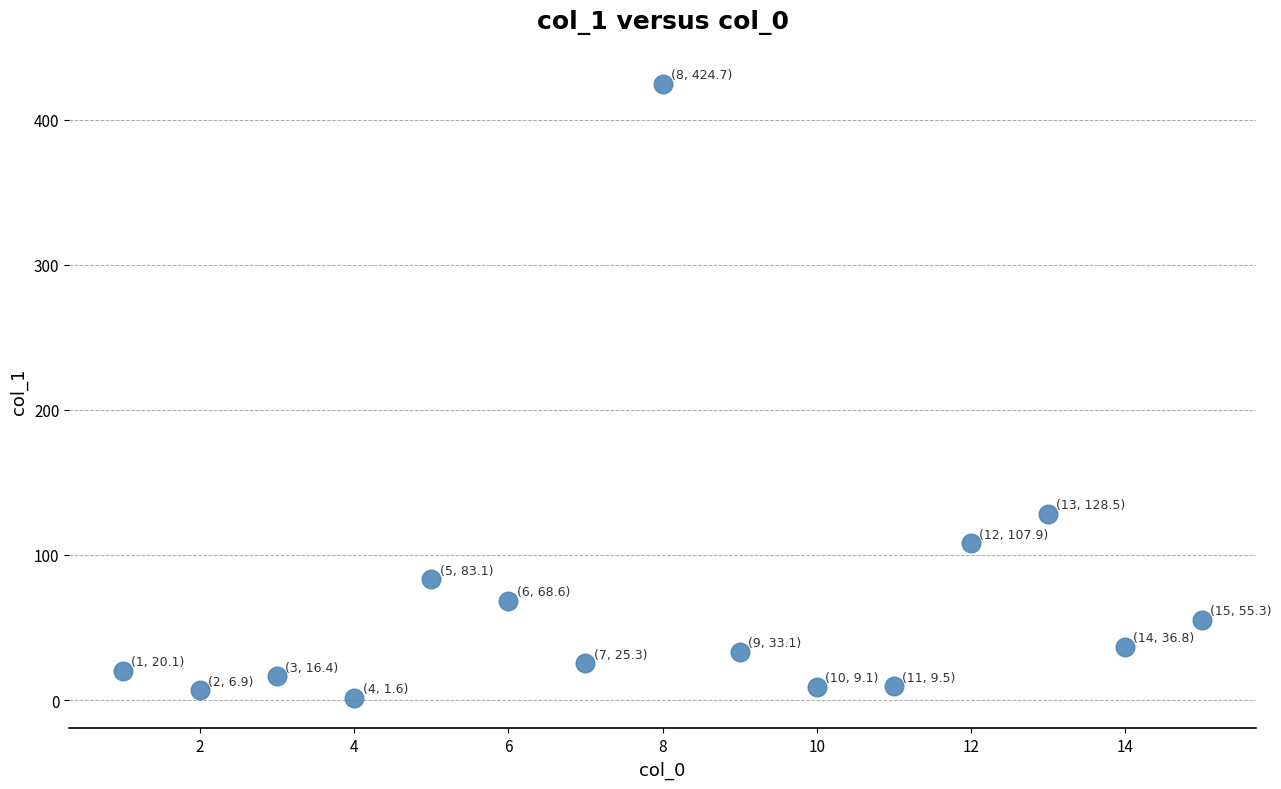

What Y value in the scatter plot is closest to 213?

128.5